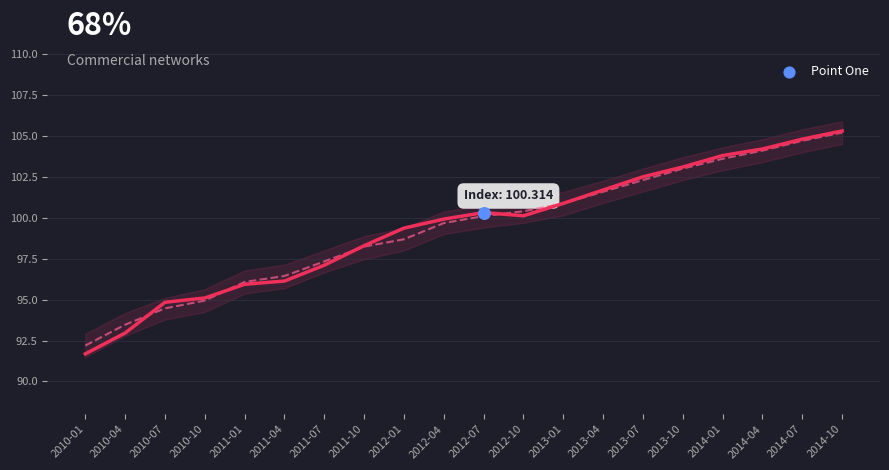

Which series has the largest Y range (max minus min)?

Index